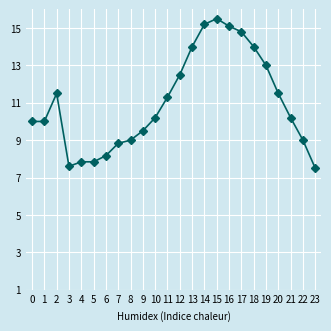

What is the greatest value displayed?

15.5